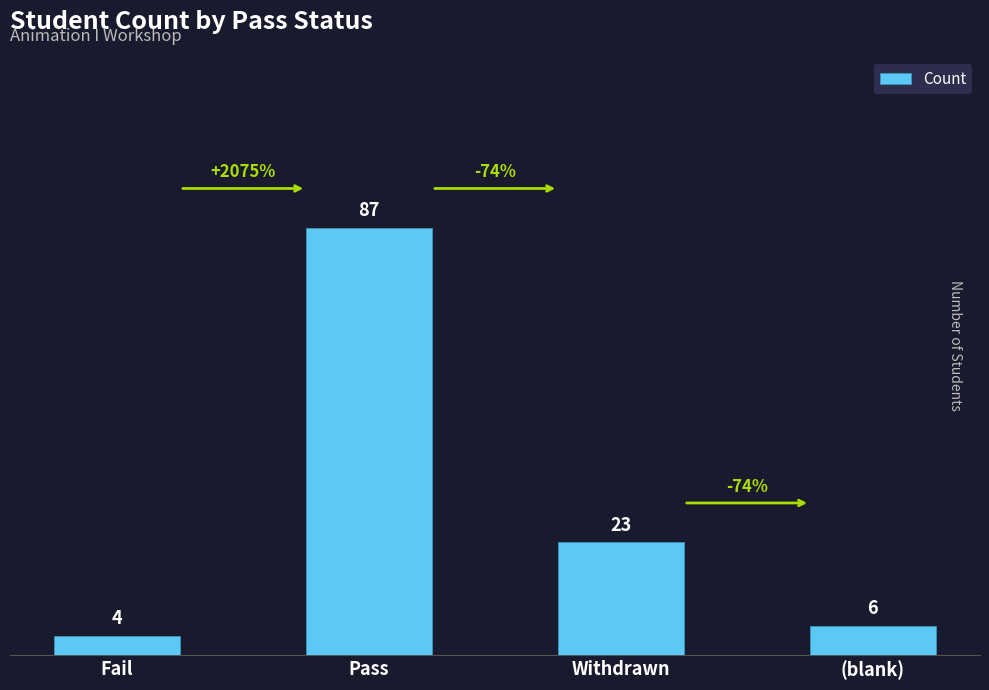

What is the change in value from Fail to (blank)?

+2